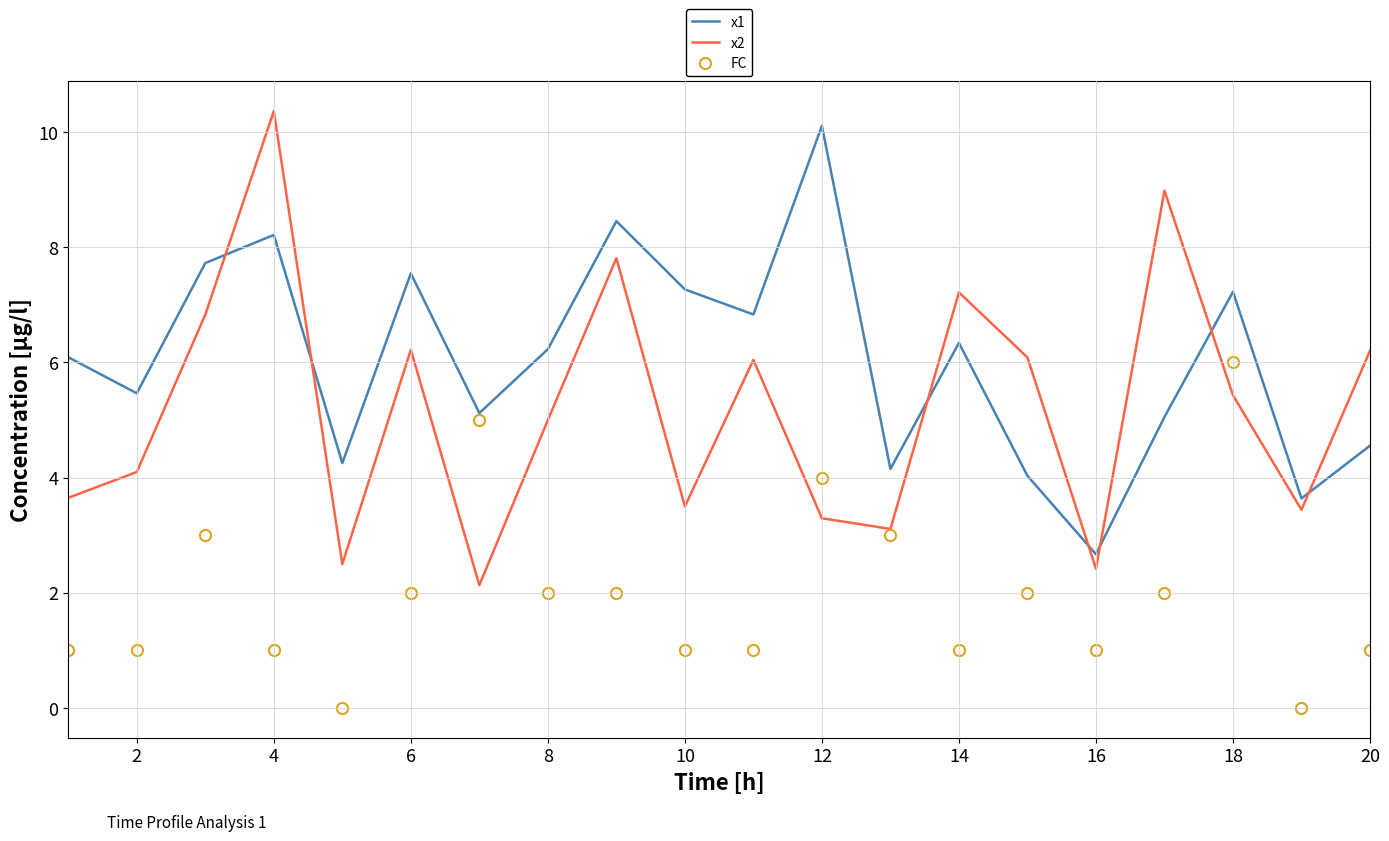

What is the greatest value displayed?

10.4